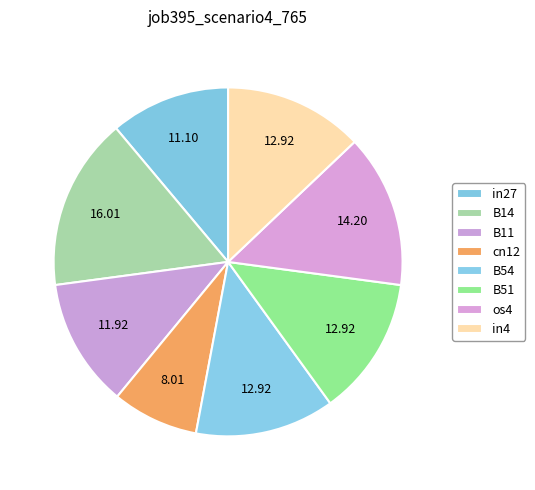

How many slices are in this pie chart?

8